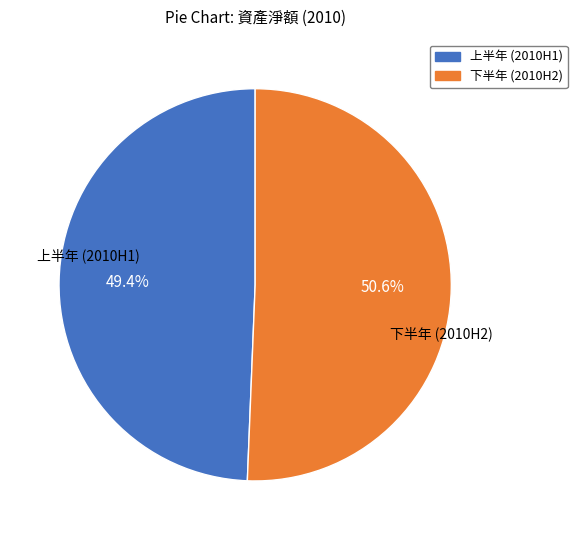

Is the sum of 上半年 (2010H1) and 下半年 (2010H2) greater than half?

Yes